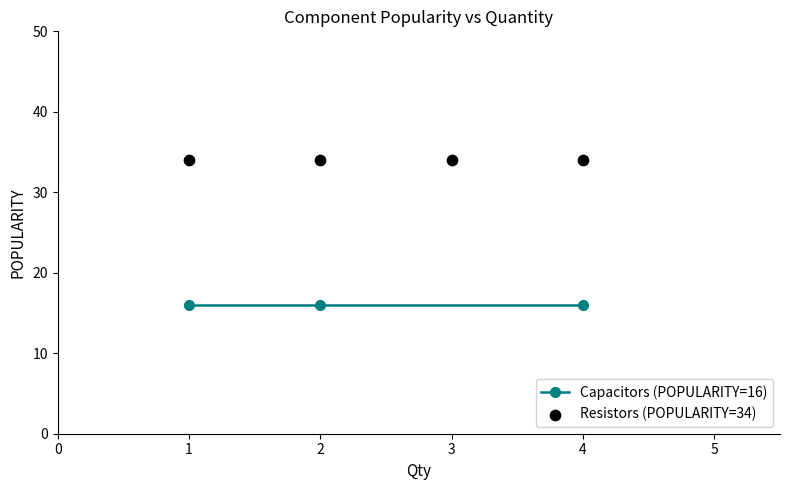

Which series has the largest total across all categories?

Resistors